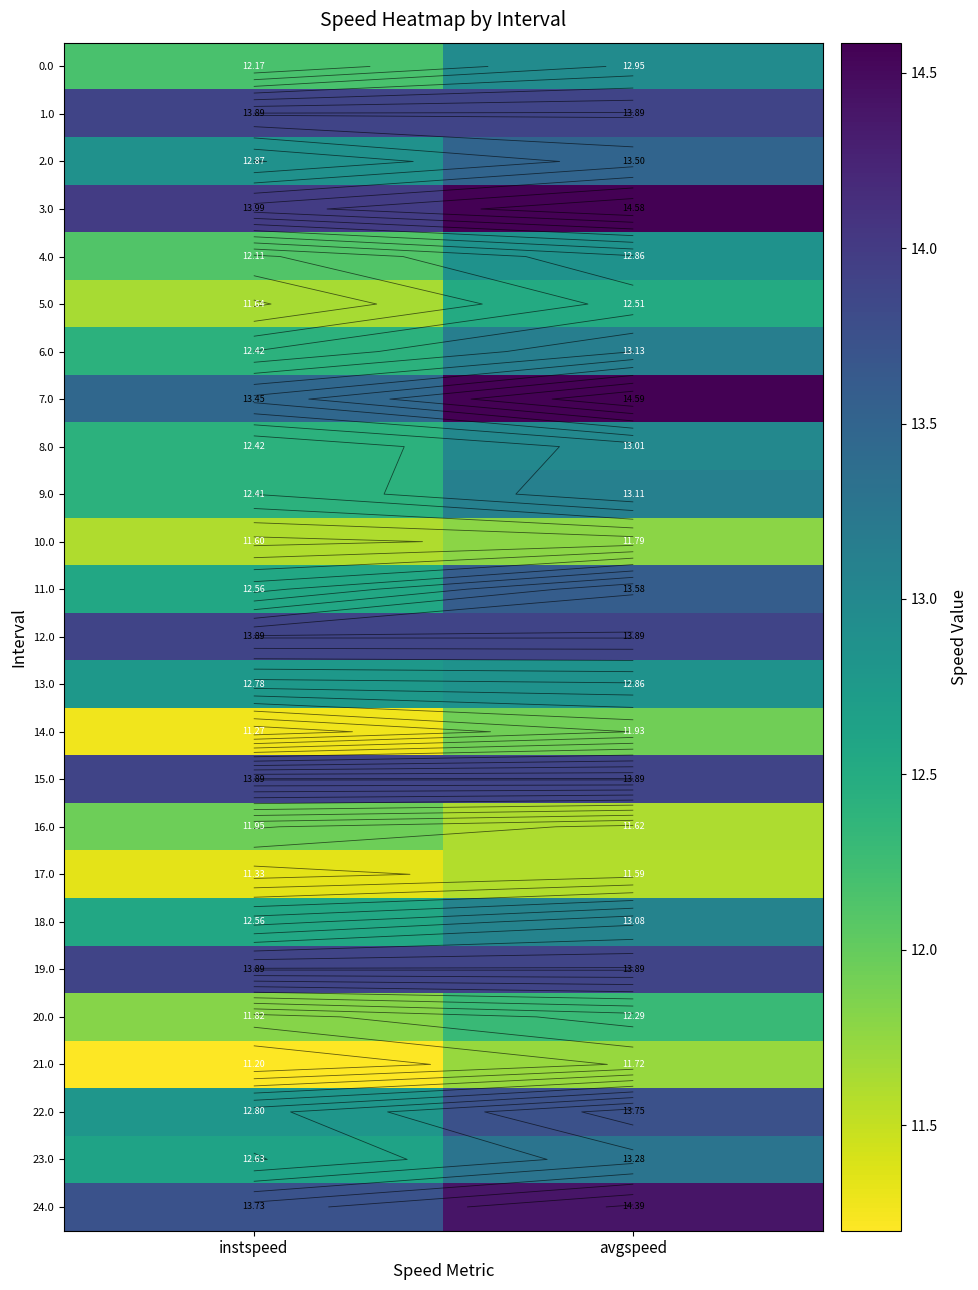

At which category is the sum across all series the highest?

avgspeed